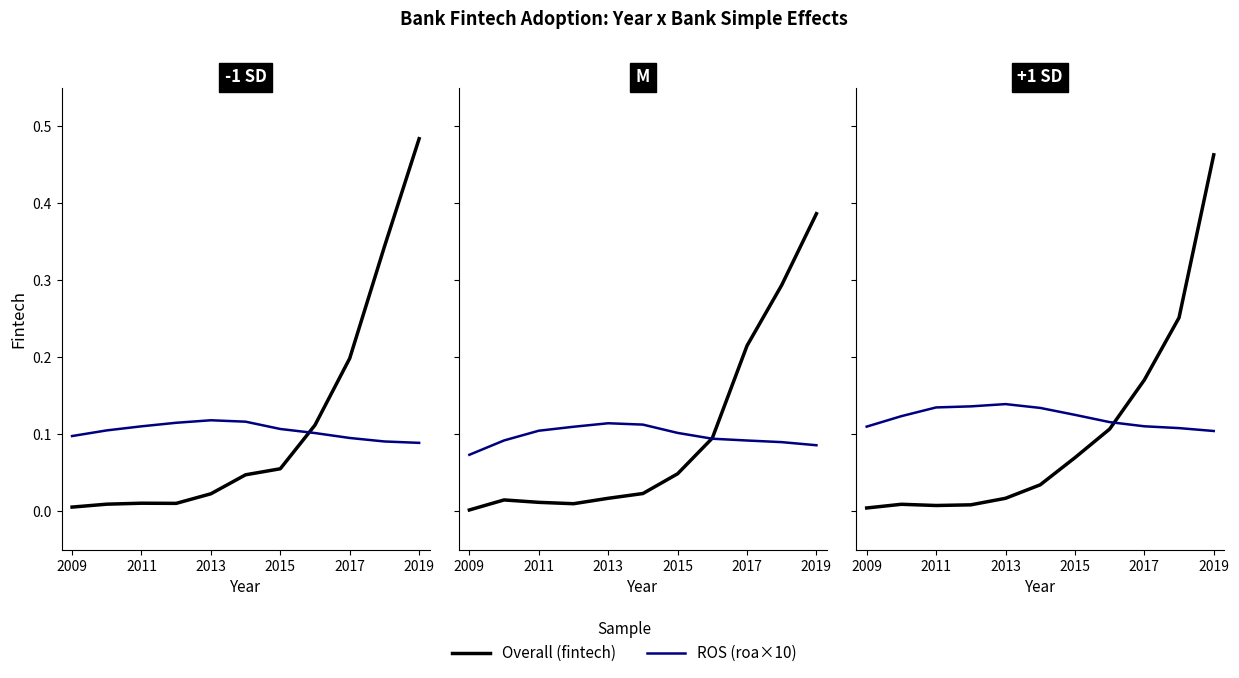

Is it true that fintech equals 0.2 at 2017?

True